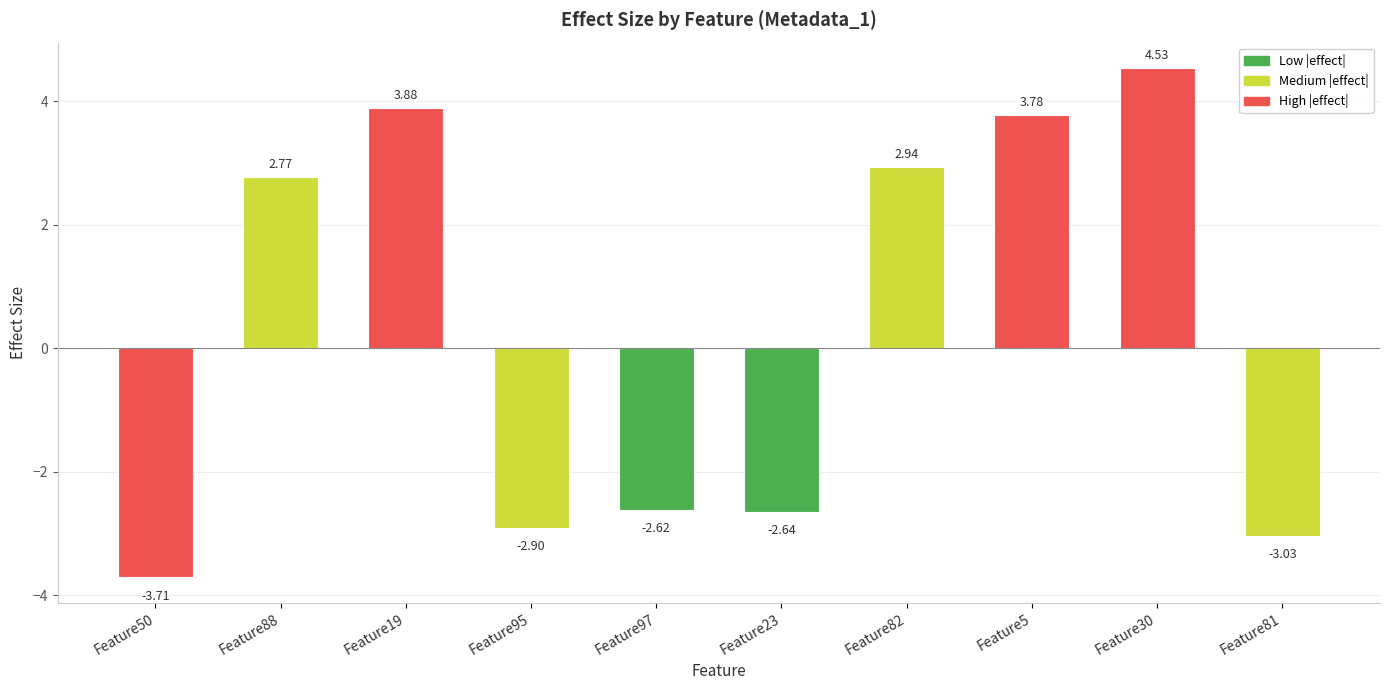

Rank the categories by value from lowest to highest.

Feature50, Feature81, Feature95, Feature23, Feature97, Feature88, Feature82, Feature5, Feature19, Feature30